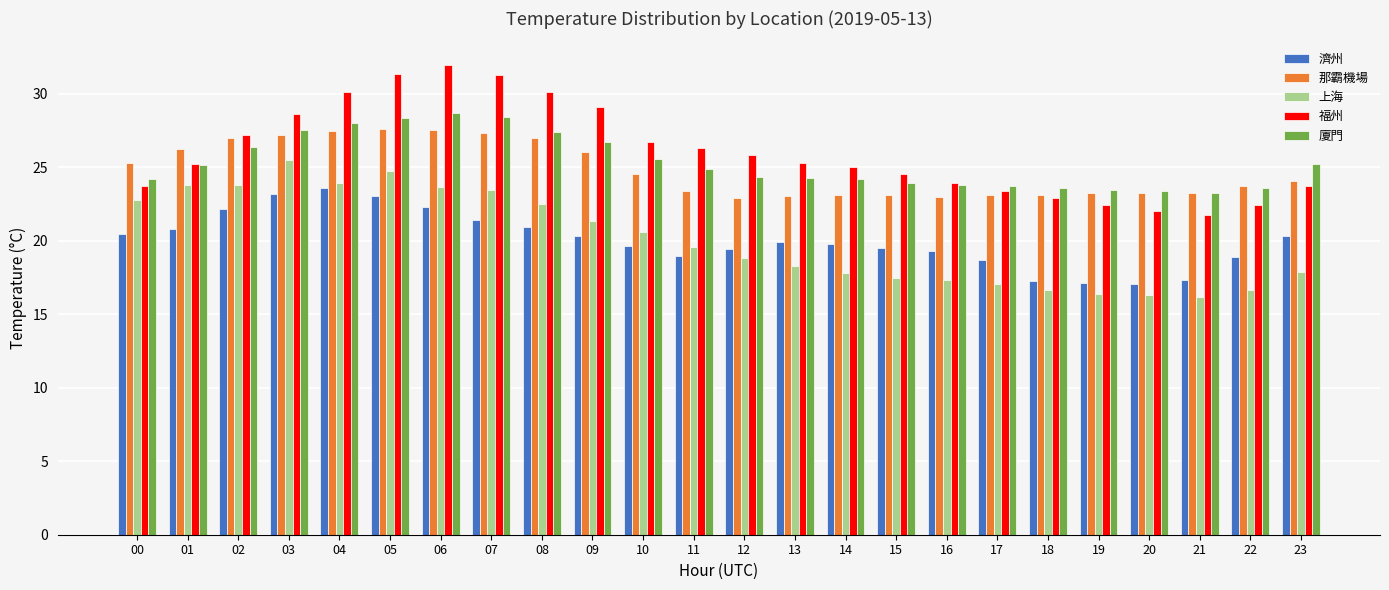

What is the average value of the 福州 series?

26.0